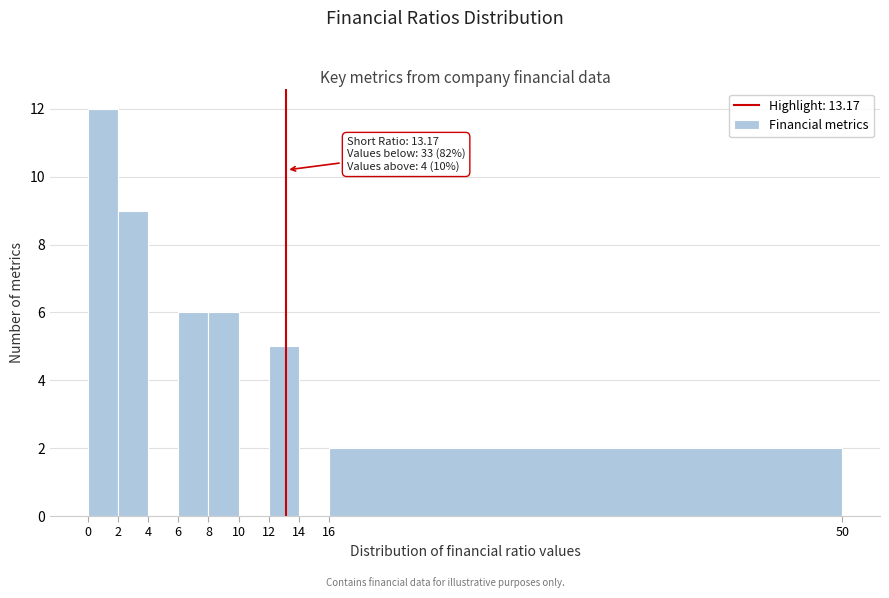

Over which range of the x-axis is the bar tallest?

0 to 2